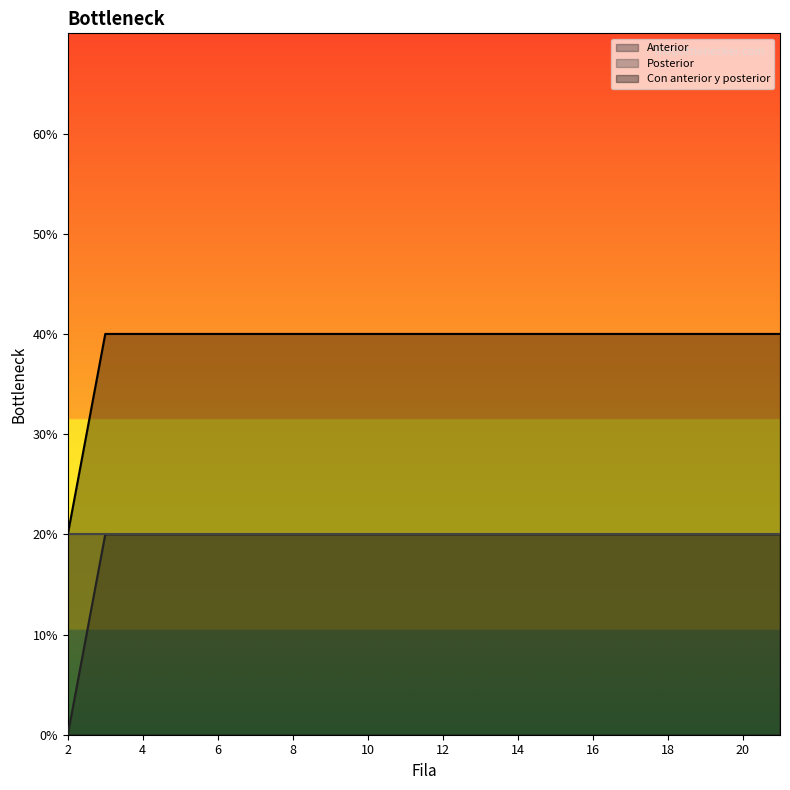

At 8, list the series in order from smallest to largest.

Anterior, Con anterior y posterior